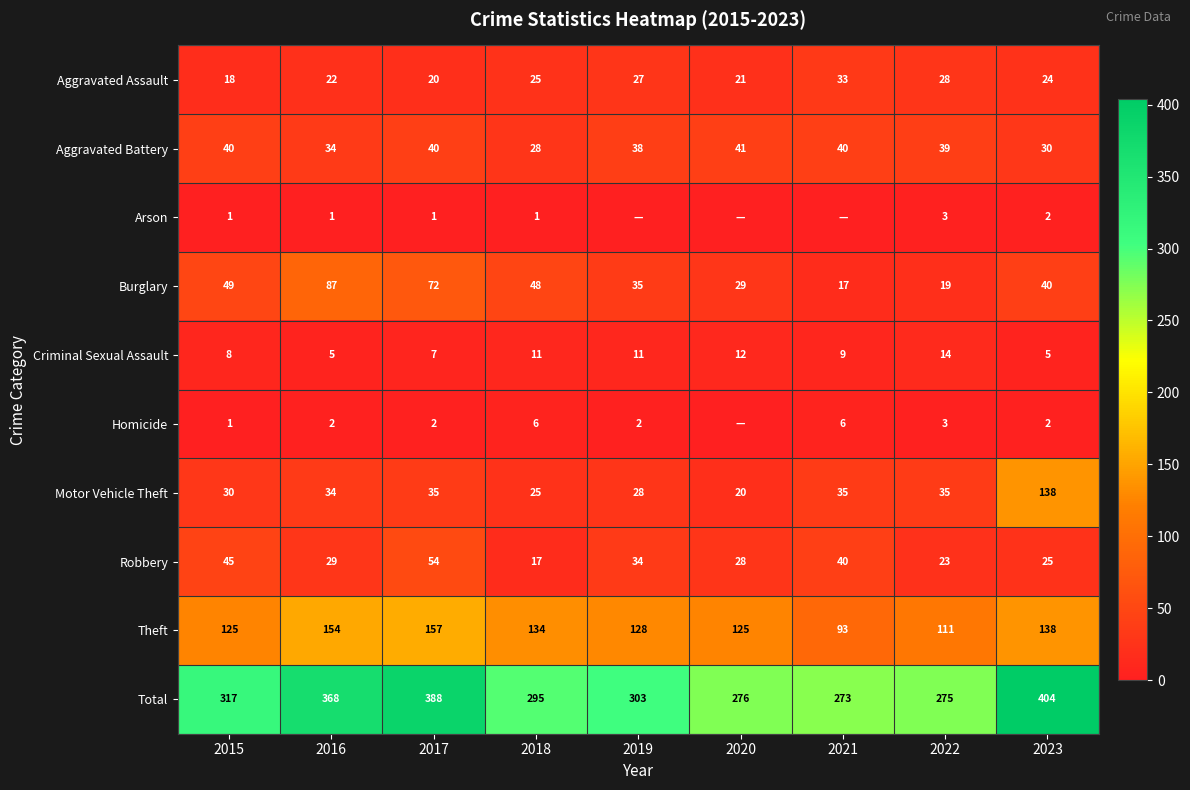

What is the maximum value shown in the chart?

404